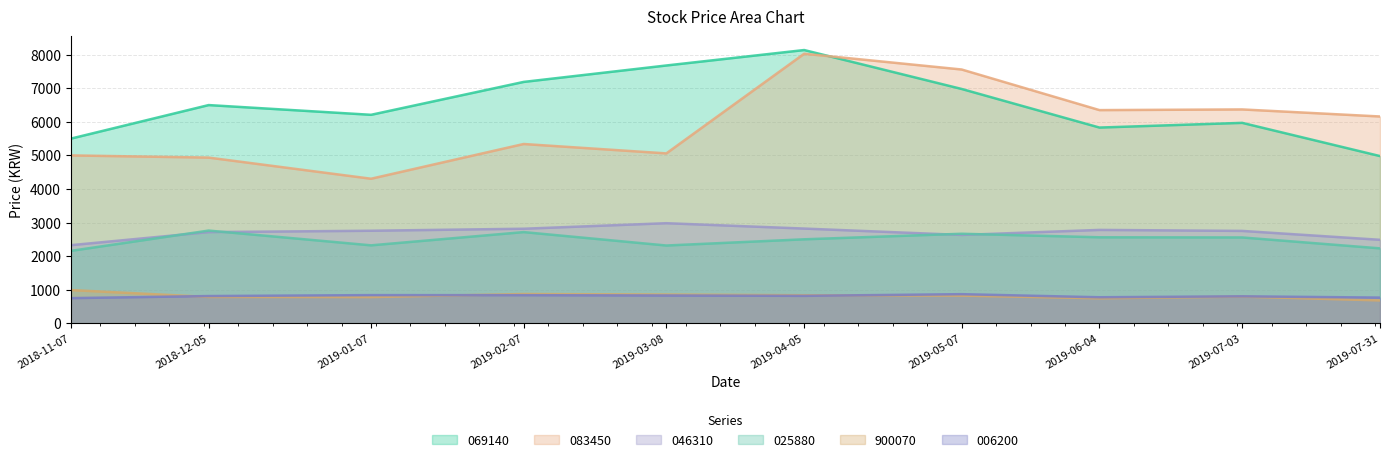

At which category does 069140 reach its first local peak?

2018-12-05